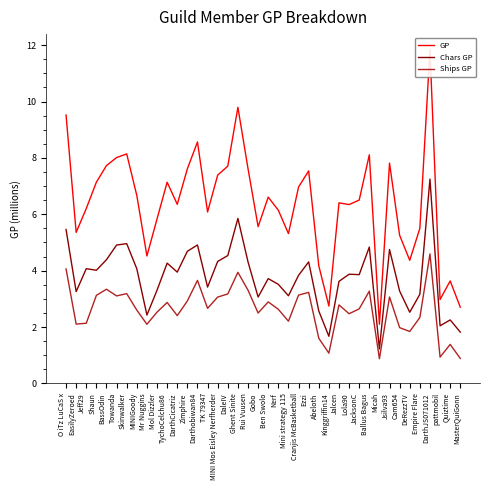

Rank the series at Jsilva93 from highest to lowest value.

GP, Chars GP, Ships GP